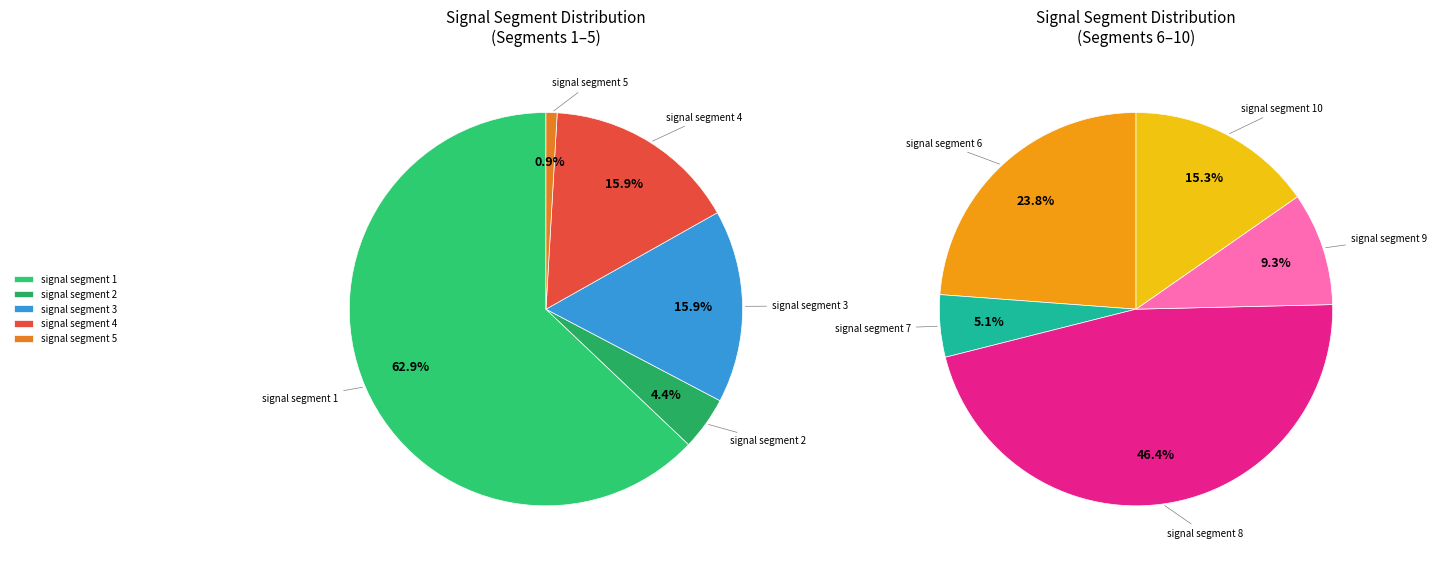

Combined, do signal segment 7 and signal segment 4 account for over 50%?

No